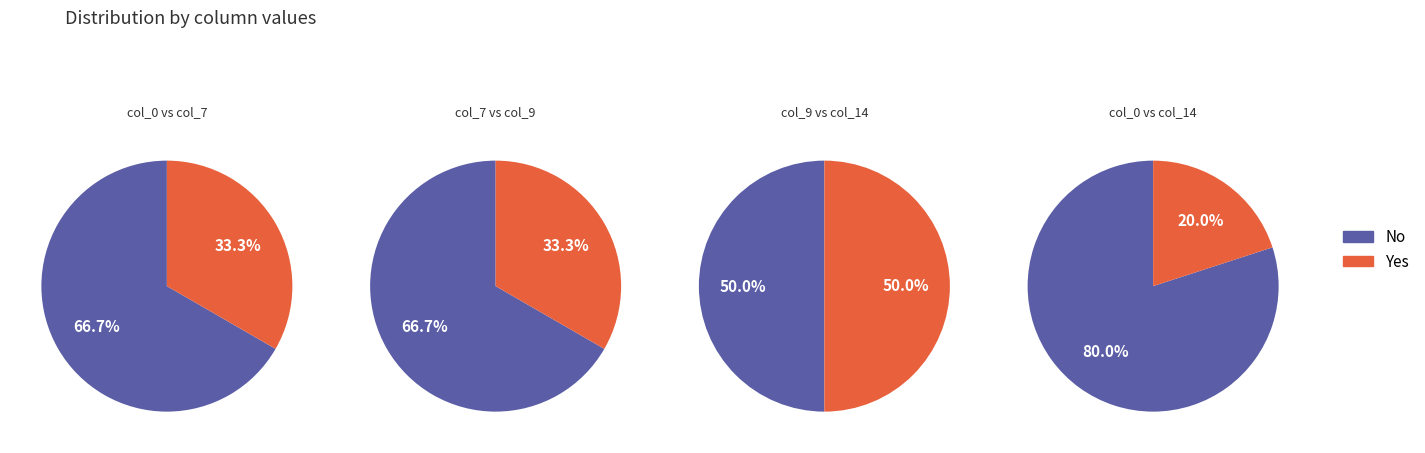

Which series has the largest range (max minus min)?

No